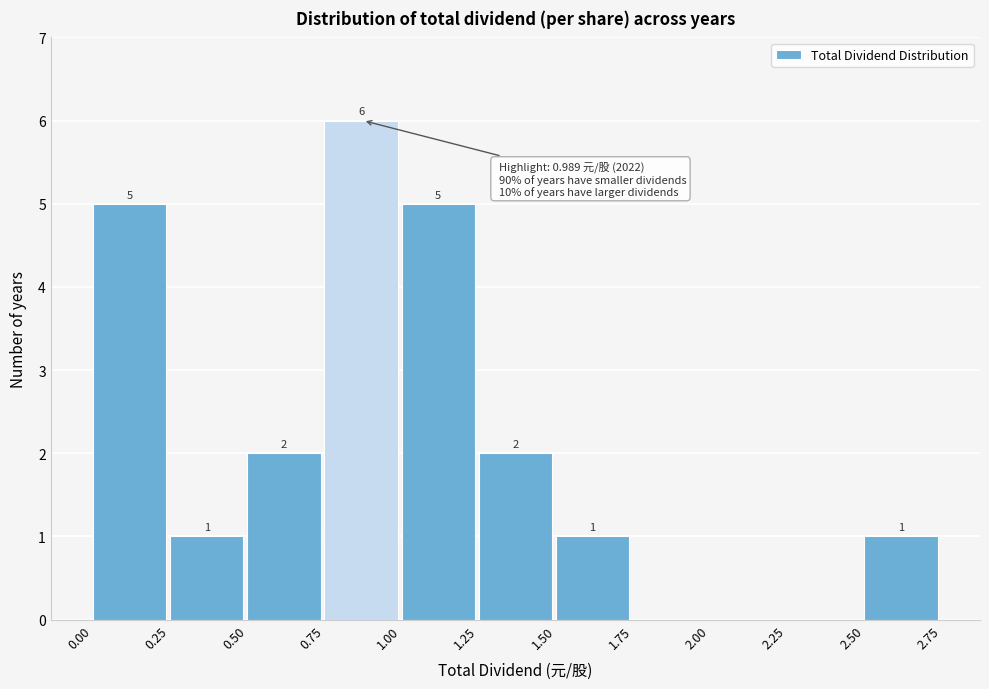

Over which range of the x-axis is the bar tallest?

0.75 to 1.00